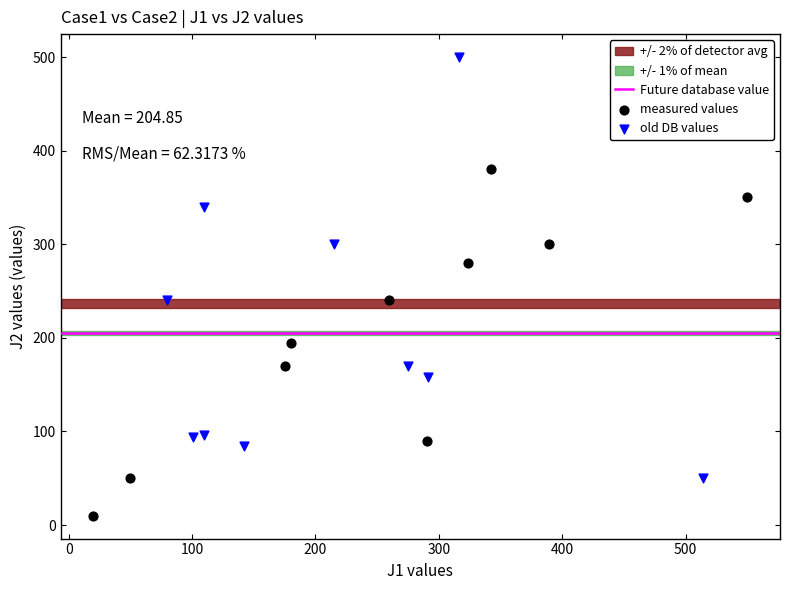

Which series reaches the maximum Y coordinate?

old DB values